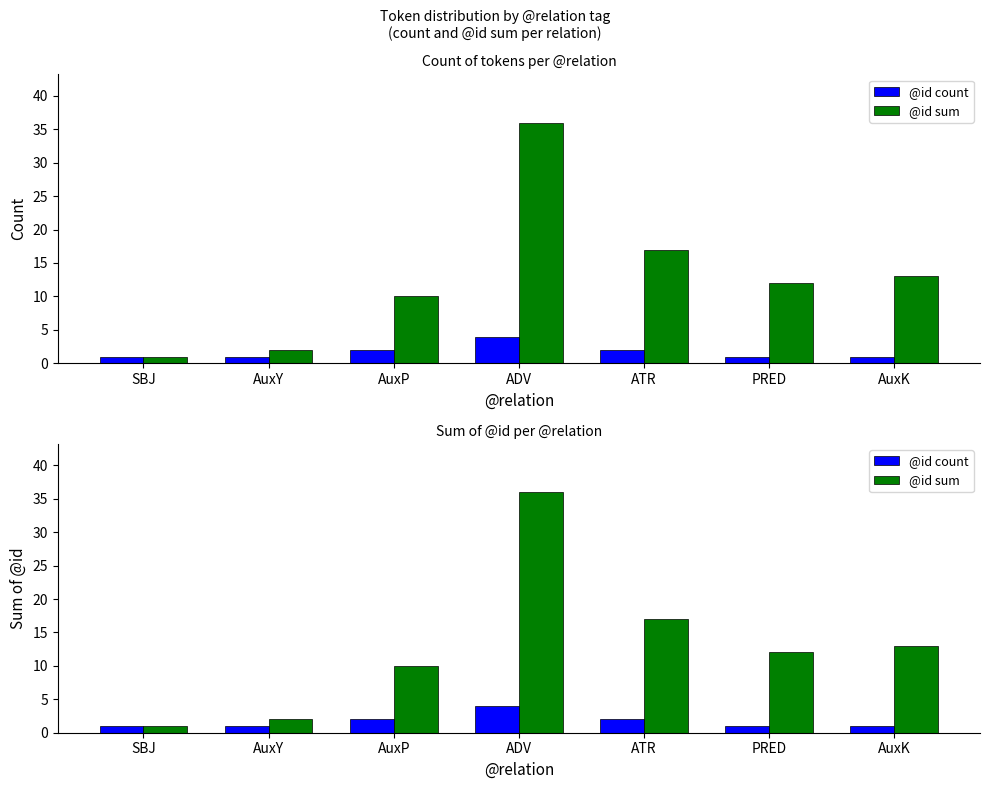

Is it true that @id count equals 2 at ATR?

True